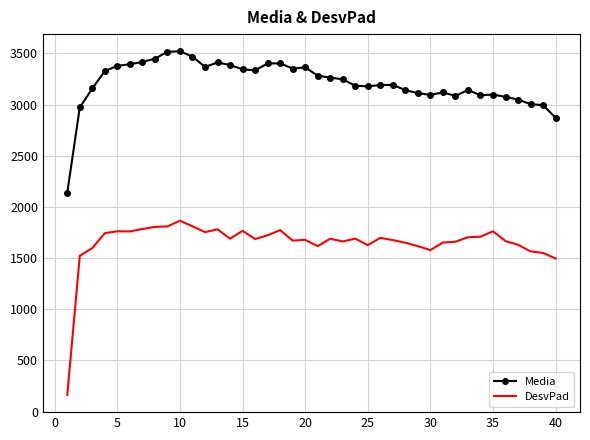

True or false: Media and DesvPad cross at least once.

False